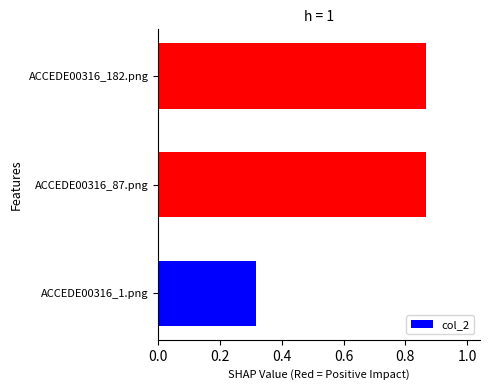

True or false: the data shows 0.1 at ACCEDE00316_1.png.

False